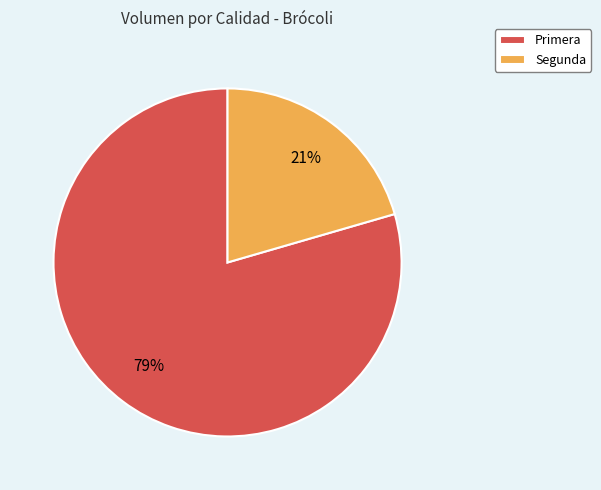

How many segments does this pie chart have?

2